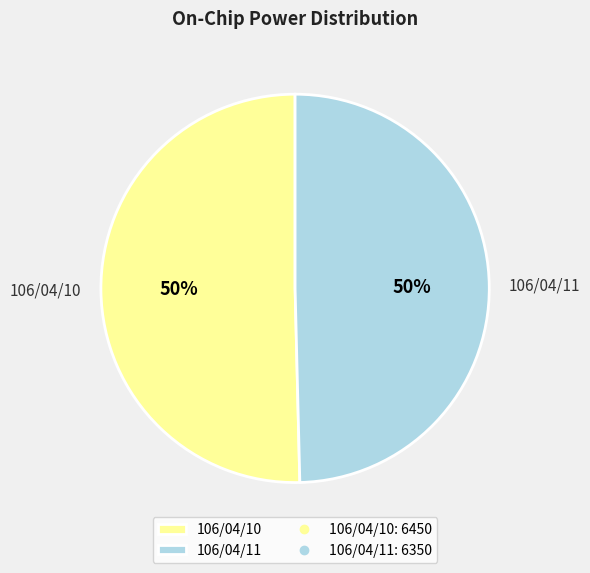

Do 106/04/10 and 106/04/11 together represent more than half of the pie?

Yes